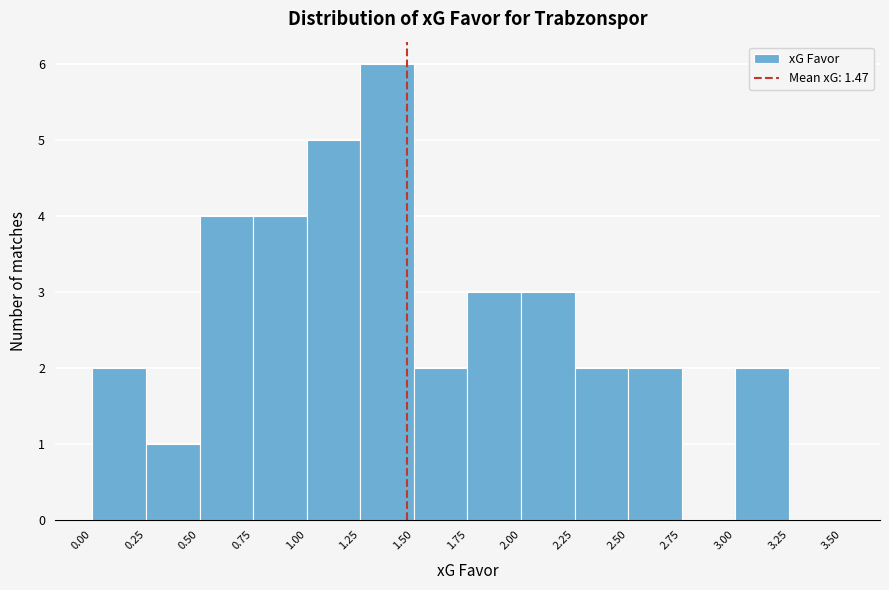

Reading left to right, list every bar in this chart as the range it spans on the x-axis followed by its height. The values are not printed on the chart, so give them approximately, as read against the axis.

0.00 to 0.25: 2
0.25 to 0.50: 1
0.50 to 0.75: 4
0.75 to 1.00: 4
1.00 to 1.25: 5
1.25 to 1.50: 6
1.50 to 1.75: 2
1.75 to 2.00: 3
2.00 to 2.25: 3
2.25 to 2.50: 2
2.50 to 2.75: 2
2.75 to 3.00: 0
3.00 to 3.25: 2
3.25 to 3.50: 0